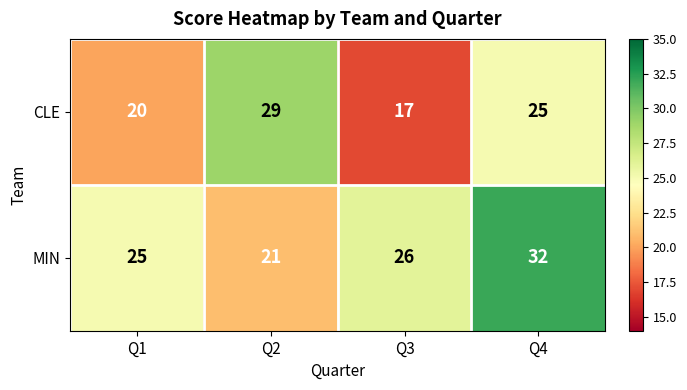

How many values in the MIN series are below 26?

2